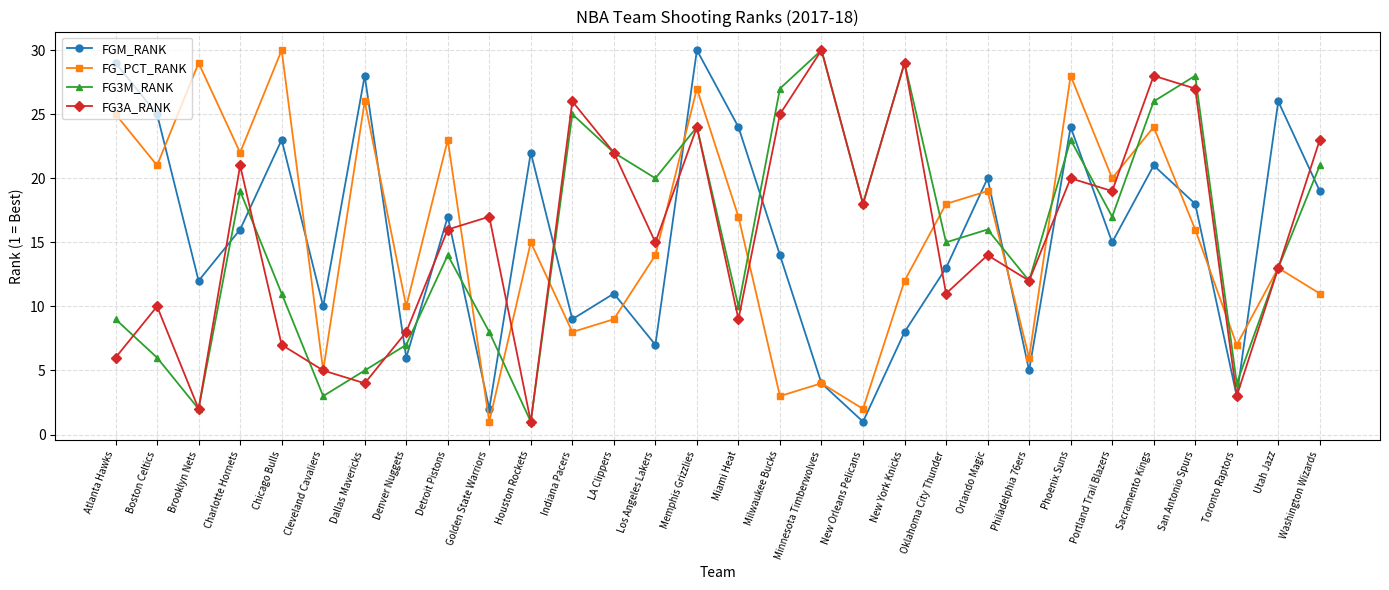

How many series are shown in this chart?

4